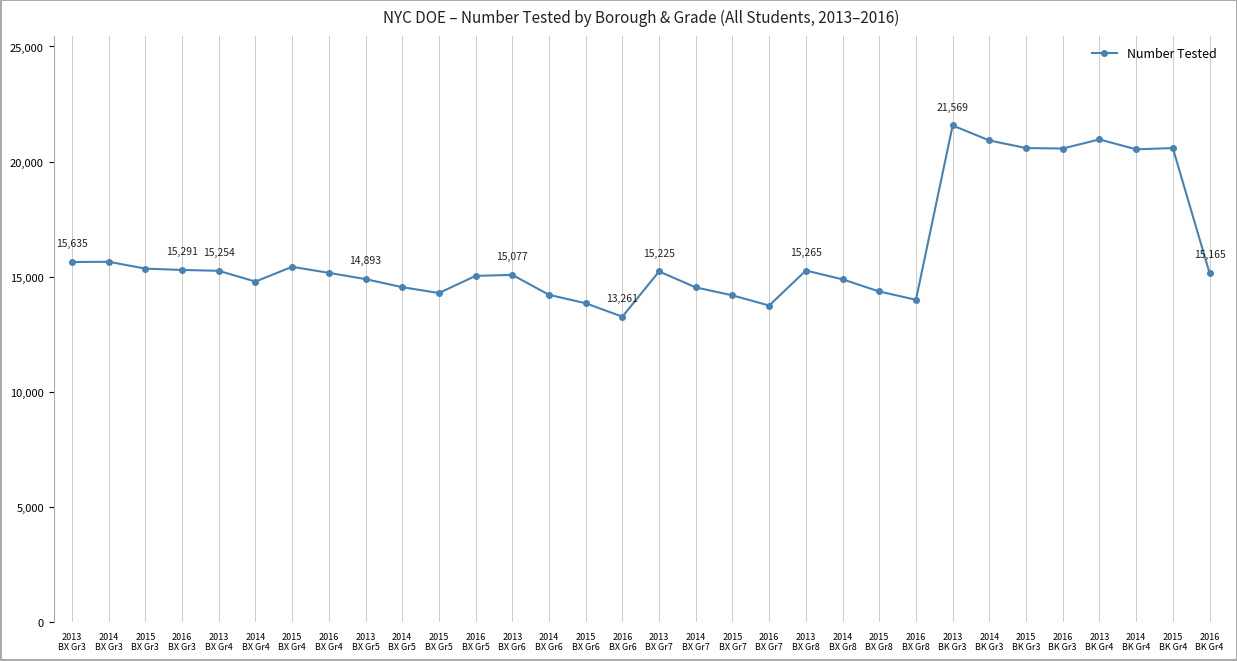

What is the maximum value shown in the chart?

21569